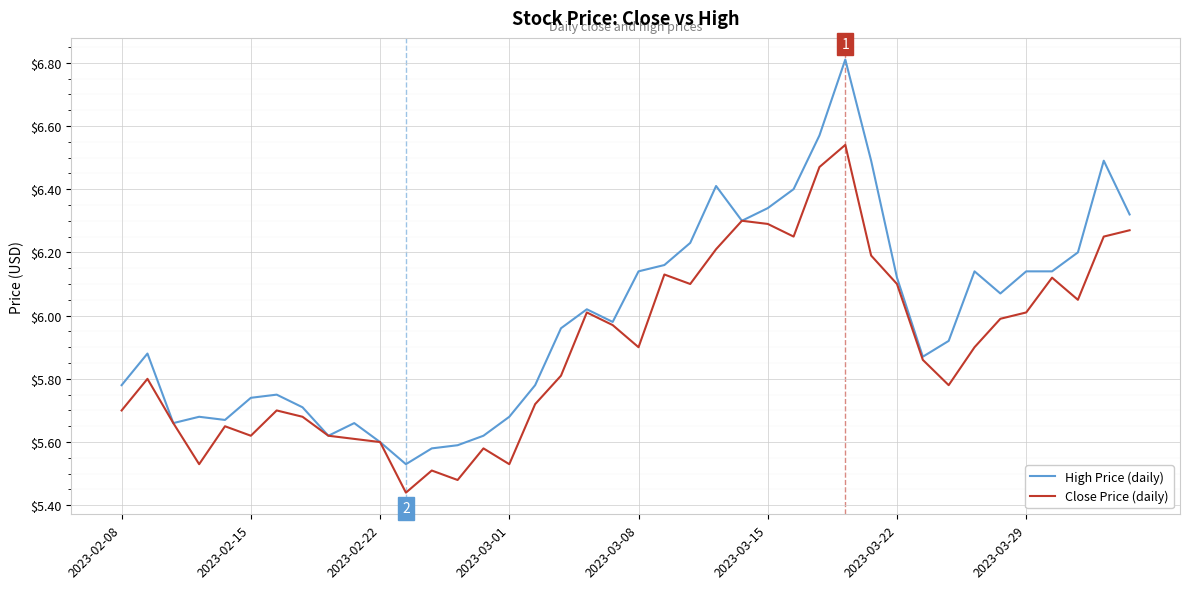

At how many categories does at least one series exceed 6?

19